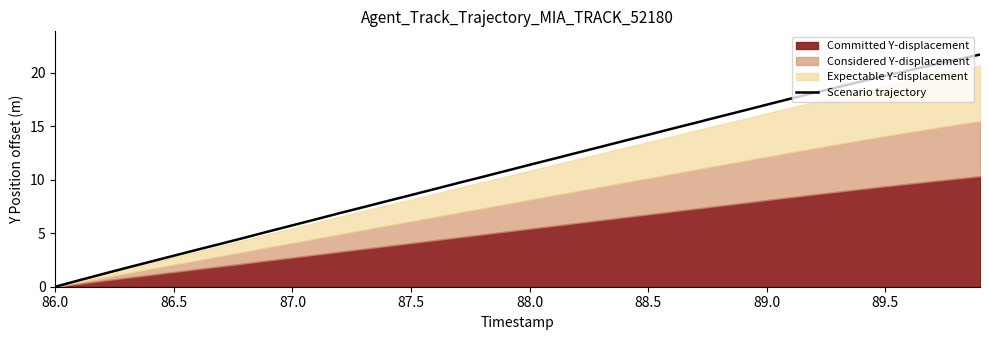

The value of Scenario trajectory at 89.0 is 17.0. True or false?

True